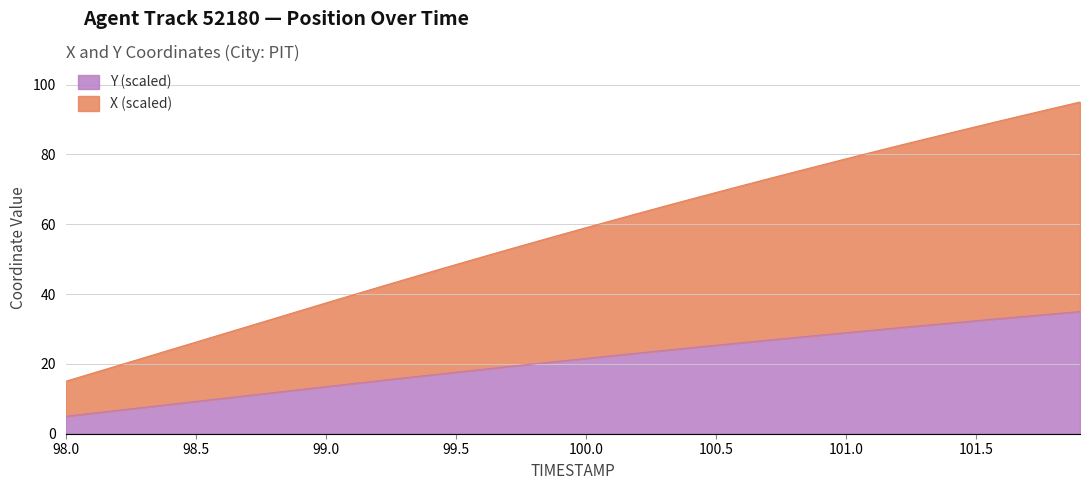

At which category does the chart reach its minimum across all series?

98.0